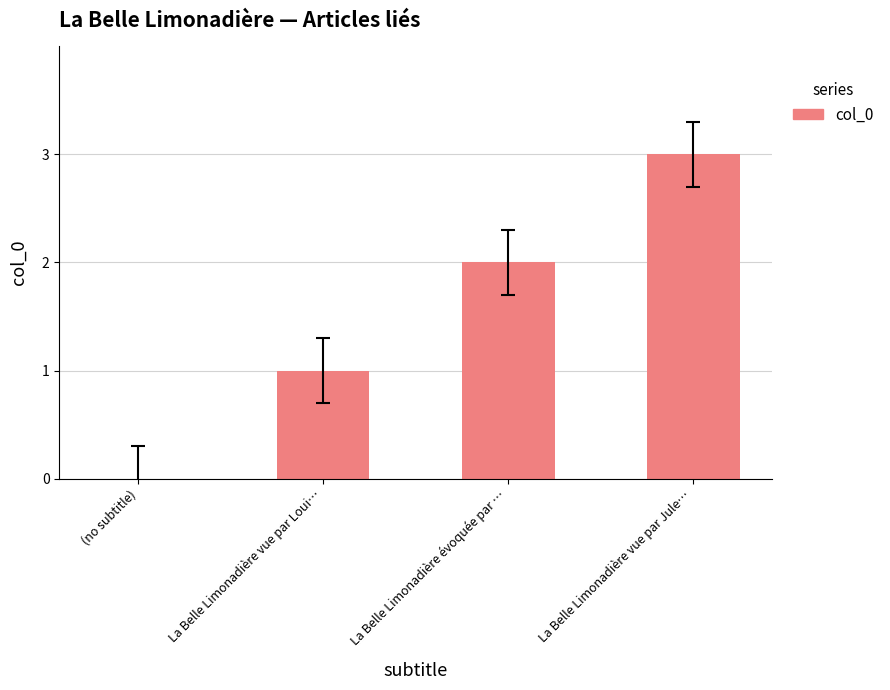

What is the difference between the values at La Belle Limonadière vue par Loui… and La Belle Limonadière vue par Jule…?

2